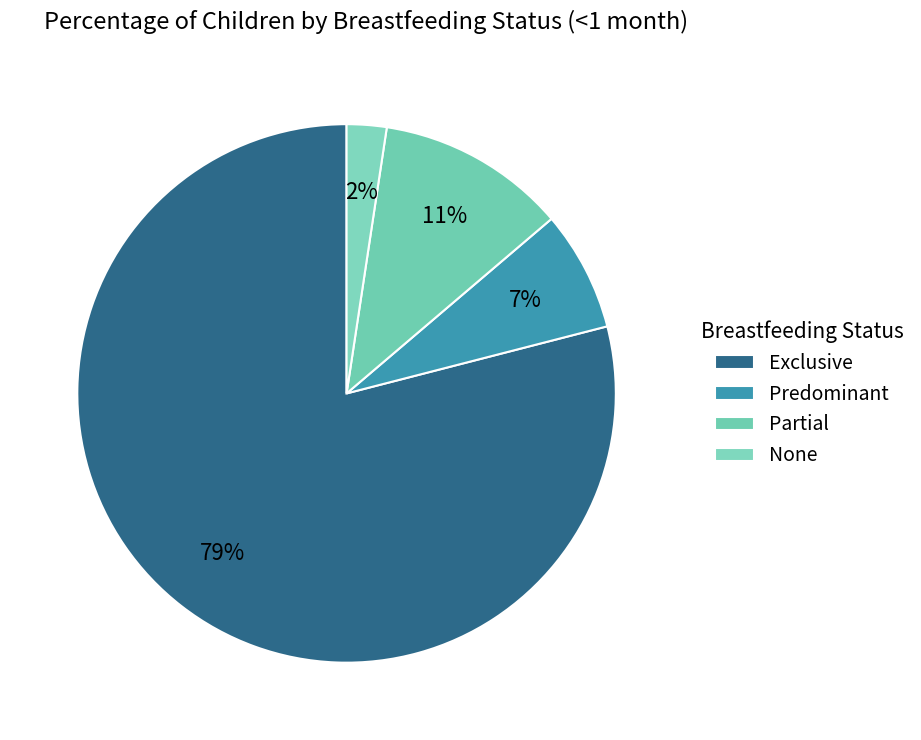

Count the number of slices in the pie.

4